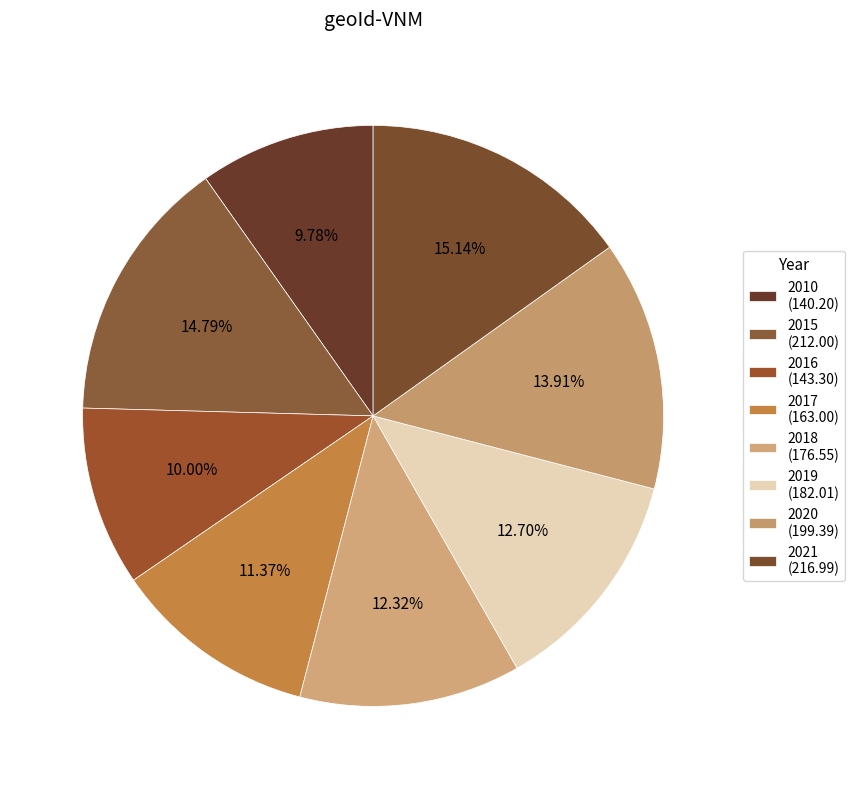

How many slices are in this pie chart?

8